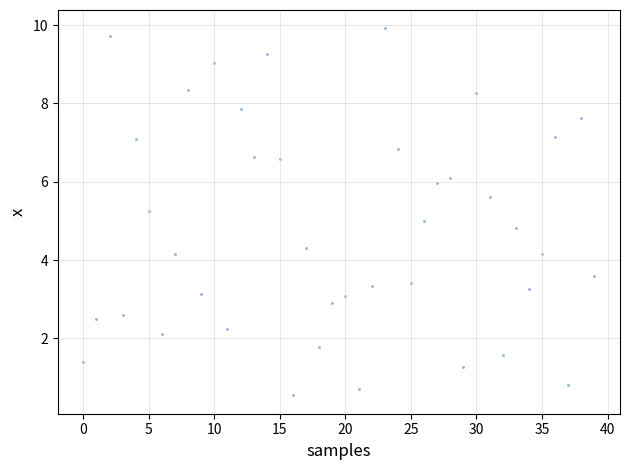

What is the range of Y values (max minus min)?

9.4